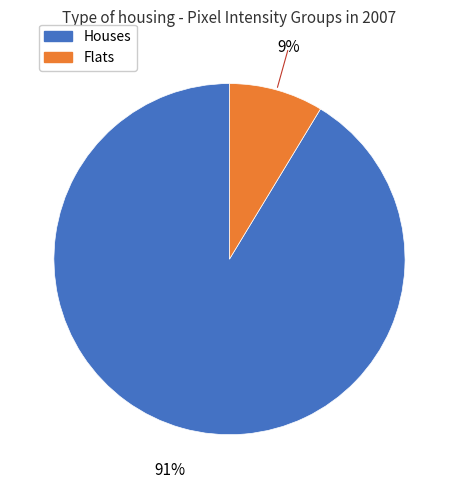

Is there a majority slice in this chart?

Yes